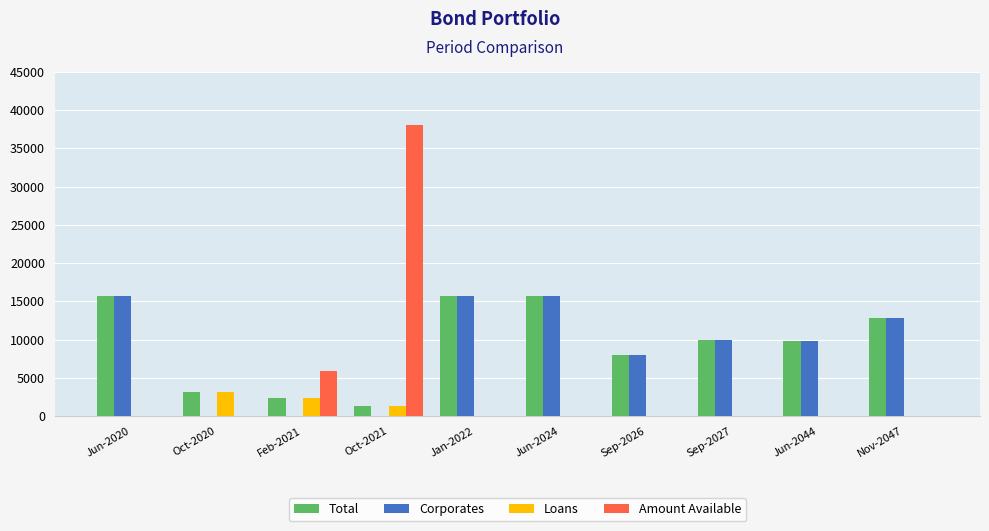

What is the total value across all series at Feb-2021?

10651.5